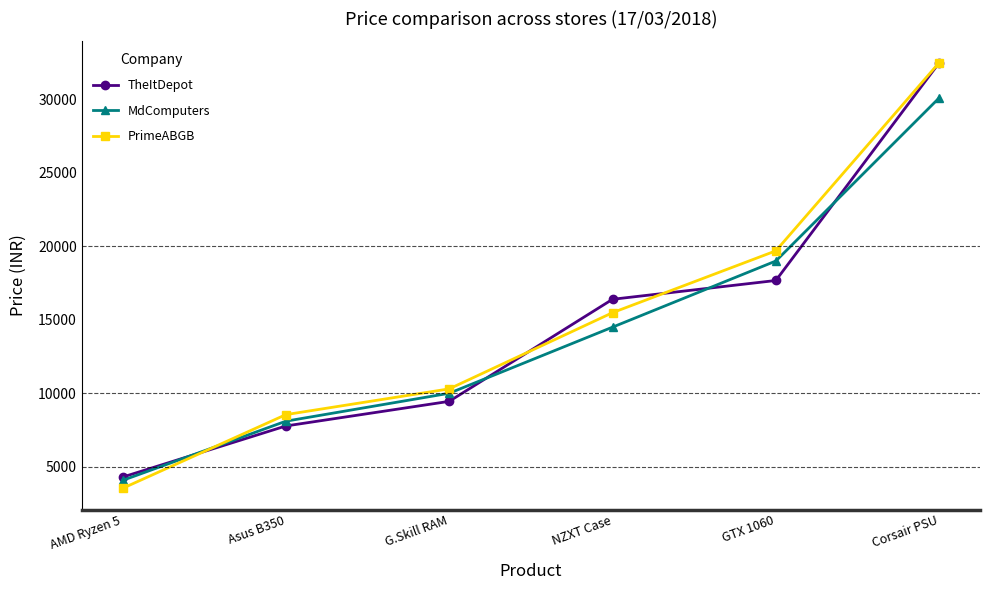

Is it true that TheItDepot equals 27157 at GTX 1060?

False